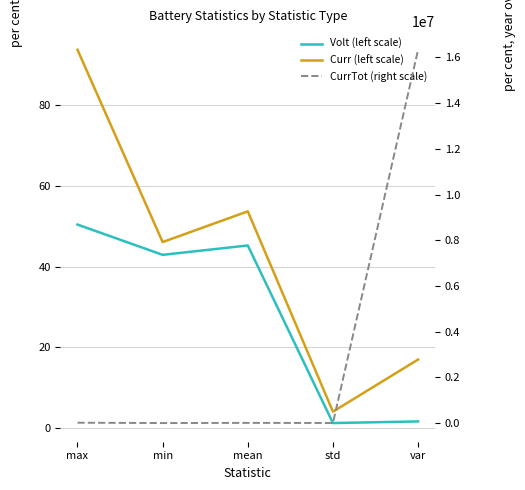

True or false: CurrTot (right scale) and Volt (left scale) intersect in this chart.

False